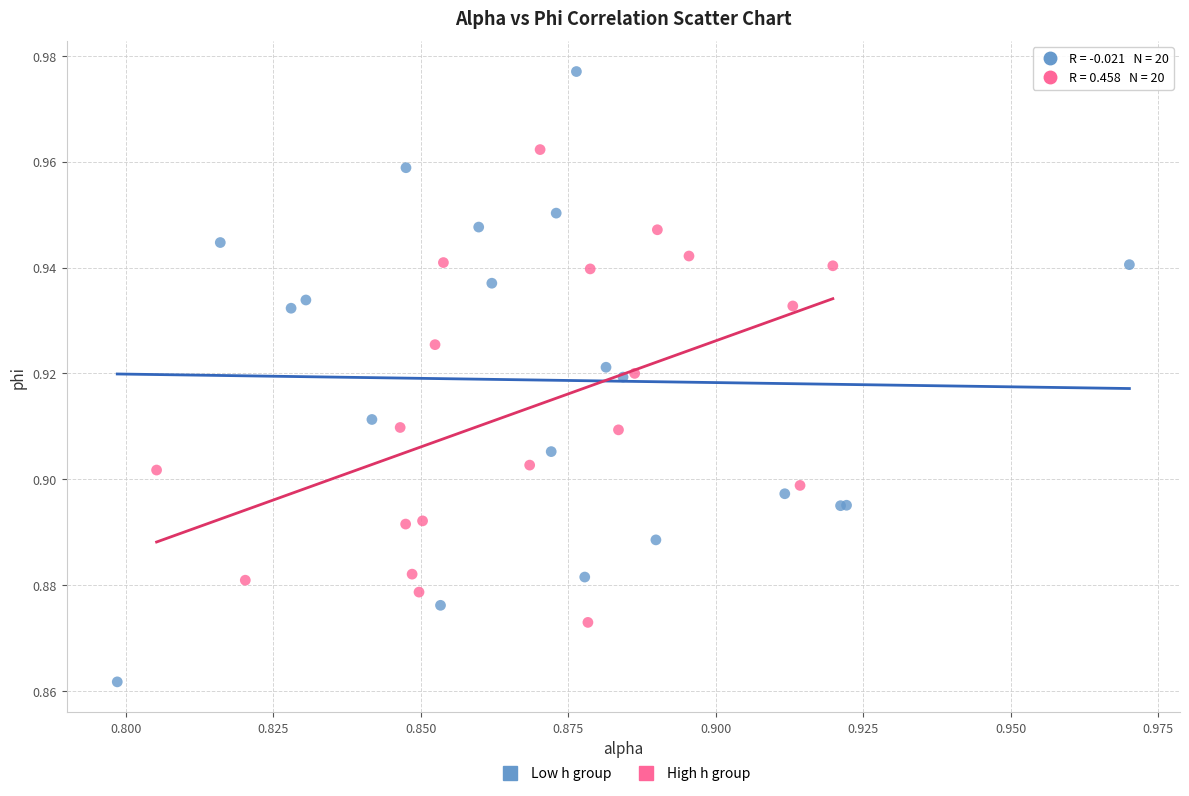

Which series has the widest spread of Y values?

Low h group